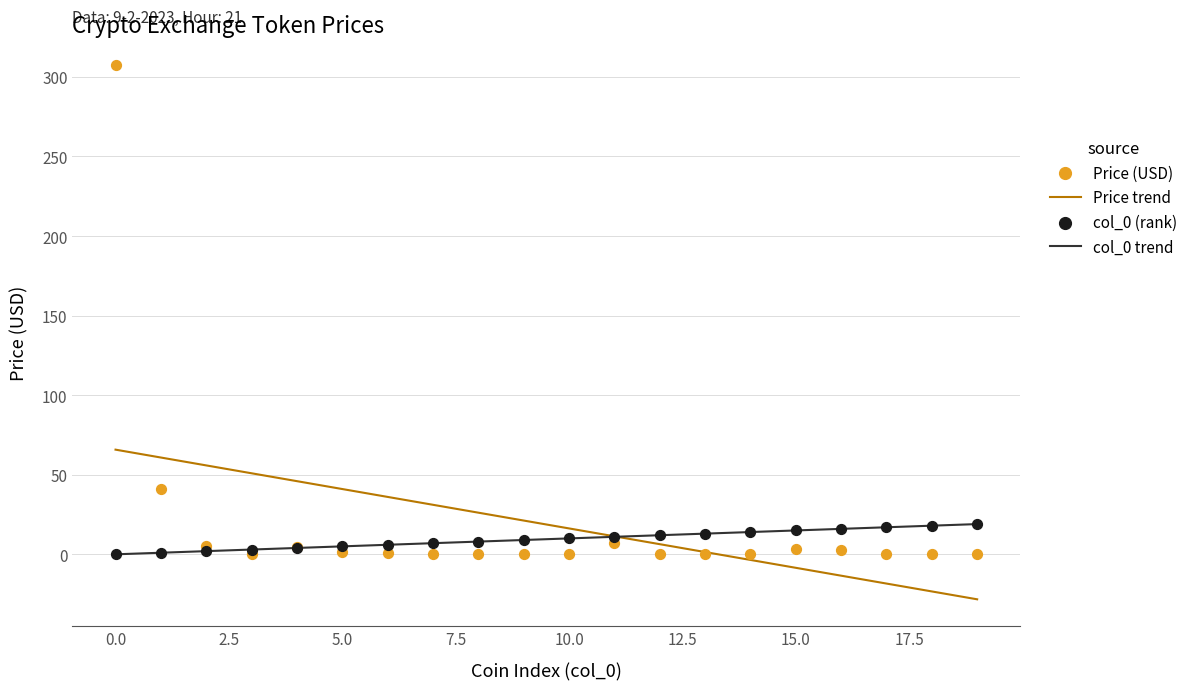

What is the maximum value for Price trend?

65.8